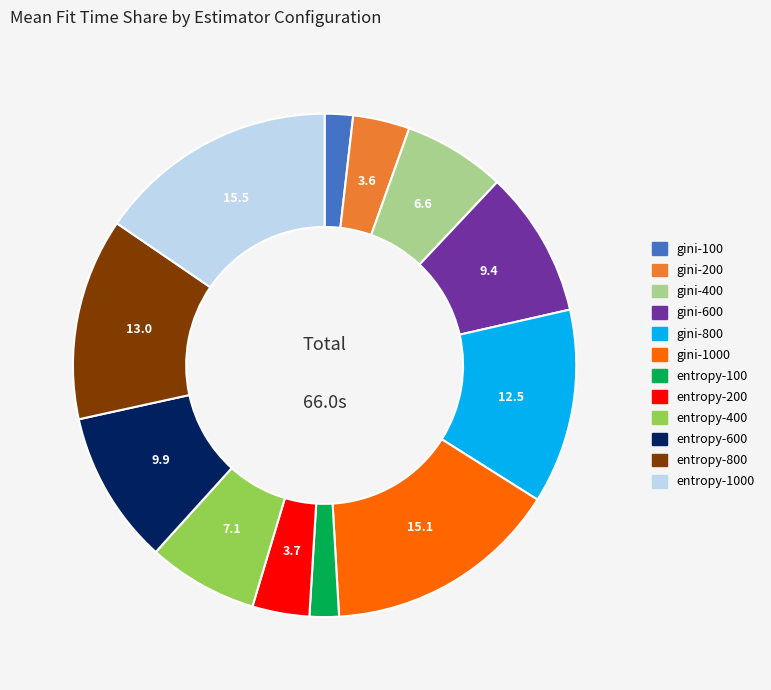

Is there any slice that represents more than half of the pie?

No